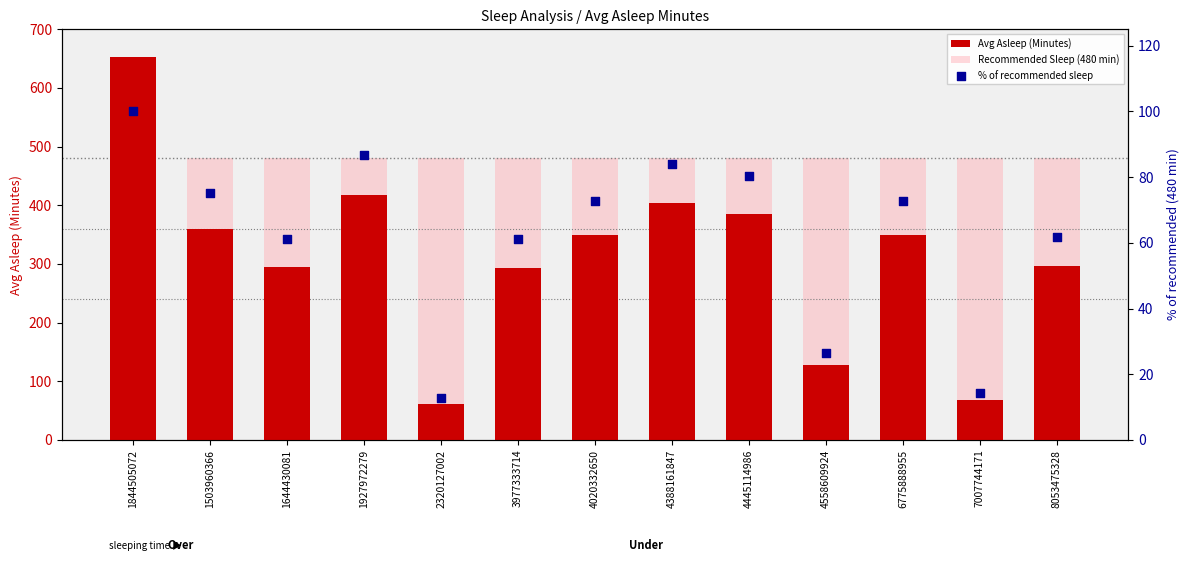

Which series has the largest total across all categories?

Recommended Sleep (480 min)